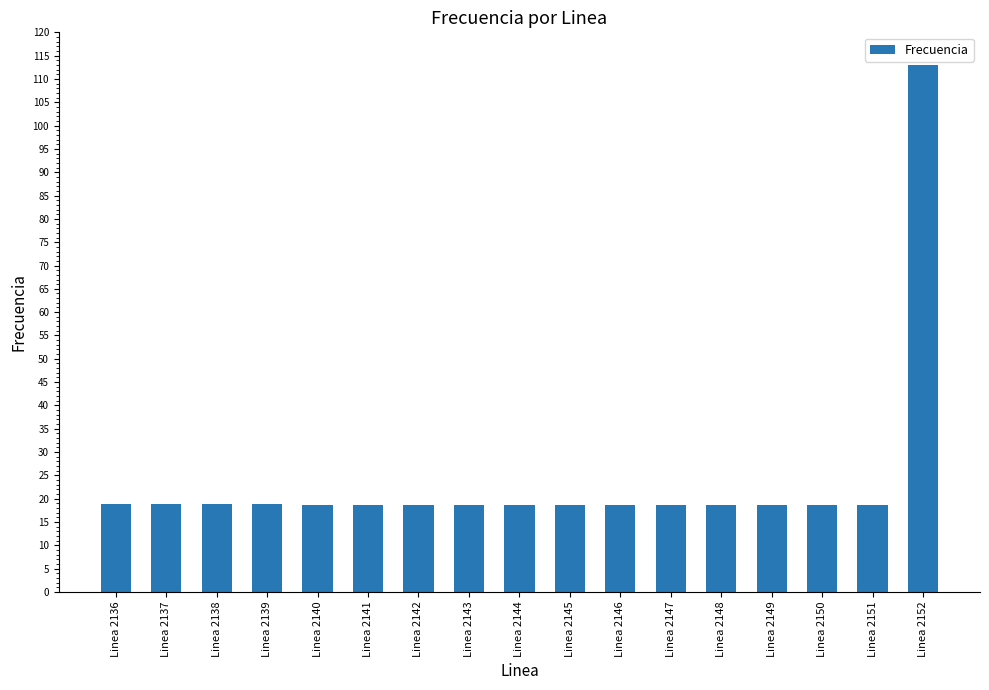

What is the difference between the maximum and minimum values?

94.3